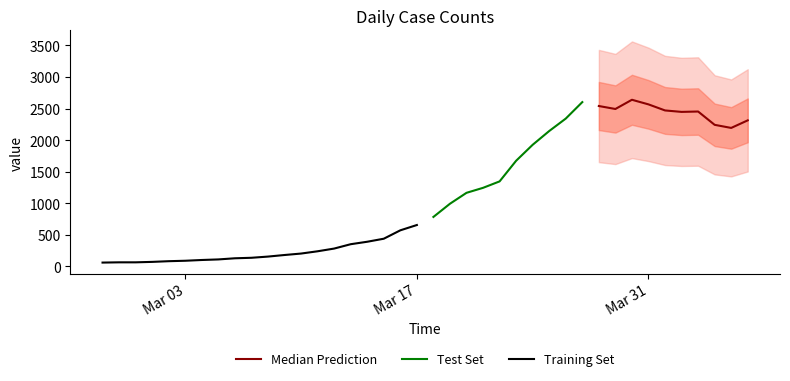

Reading right to left, extract all data points from this chart.

2314	2194	2243	2454	2448	2471	2567	2640	2494	2541	2603	2342	2145	1927	1674	1347	1245	1166	993	784	656	572	439	391	352	283	240	204	181	156	137	129	111	102	90	83	72	65	65	61